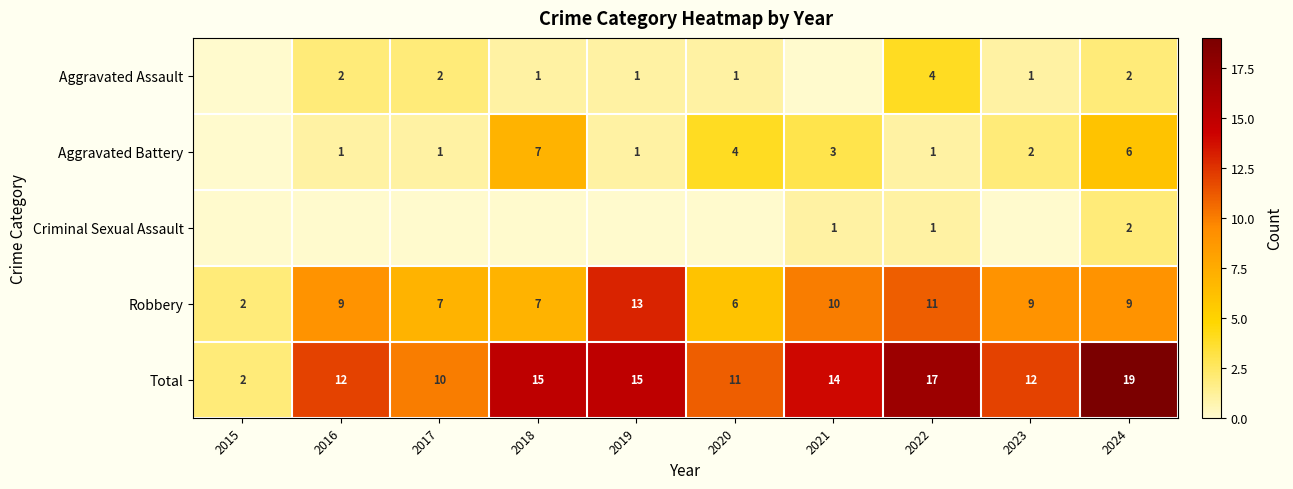

How many values in the Aggravated Assault series are below 1?

2